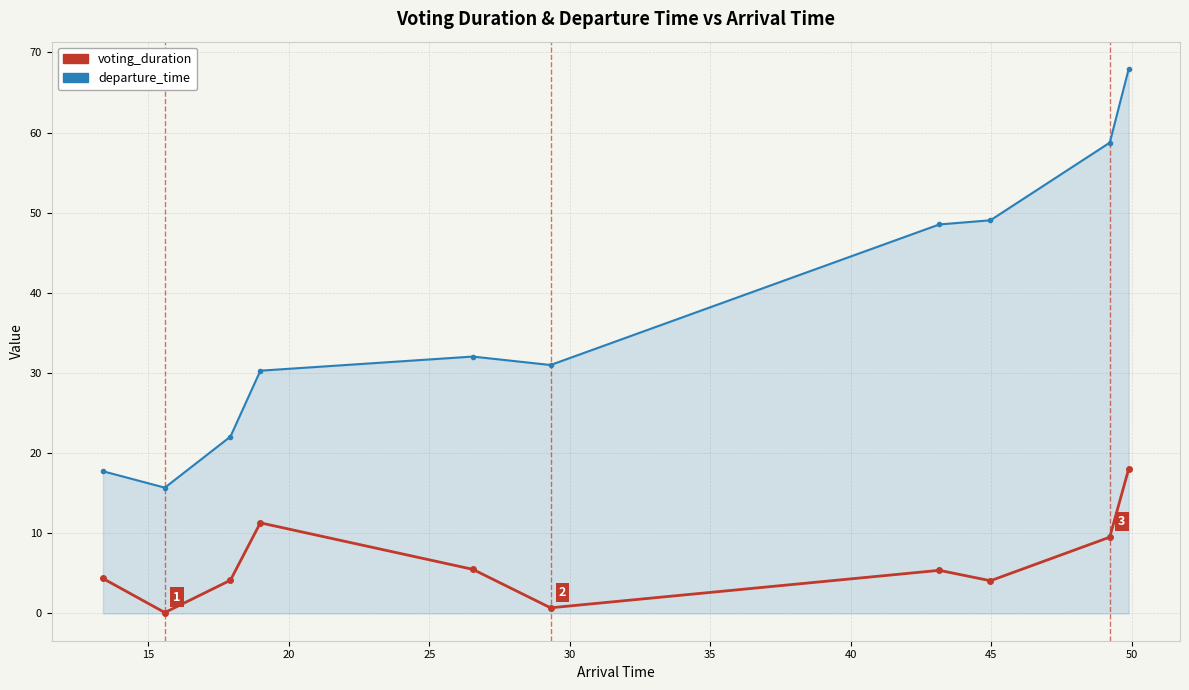

What is the difference between the maximum and minimum values in the voting_duration series?

17.9